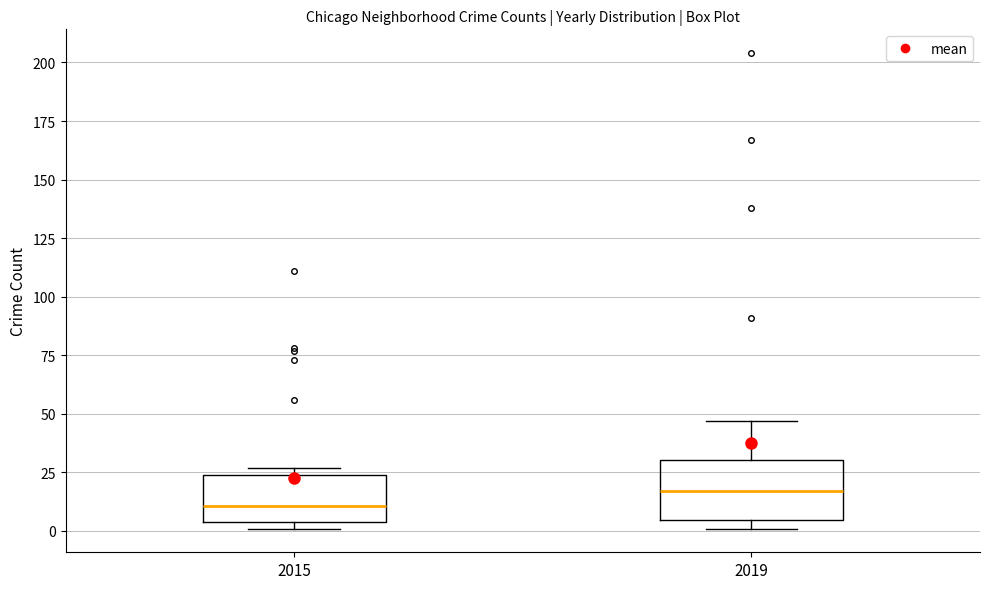

Reading left to right, transcribe this box plot: for each box, give where its median line is, the range the box spans, and where its two whiskers end, as read against the y-axis. The values are not printed on the chart, so give them approximately, as read against the axis.

2015: median 10, box 5 to 25, whiskers 0 to 25 (just above the box's upper edge)
2019: median 15, box 5 to 30, whiskers 0 to 45